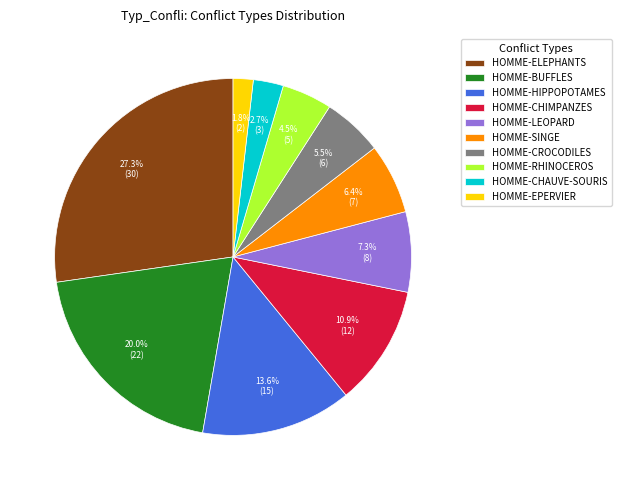

Which slice is the smallest?

HOMME-EPERVIER